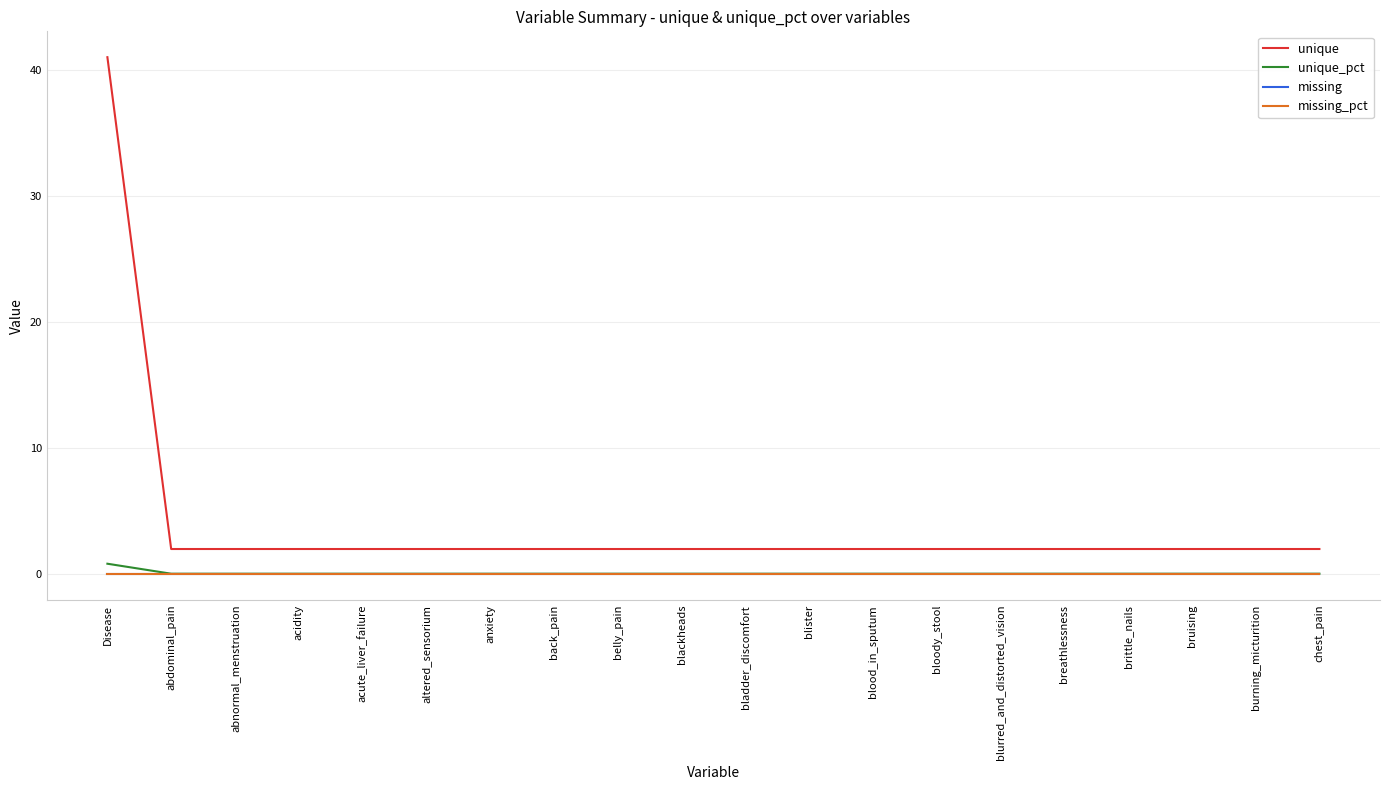

List the labels in order of missing value, largest first.

Disease, abdominal_pain, abnormal_menstruation, acidity, acute_liver_failure, altered_sensorium, anxiety, back_pain, belly_pain, blackheads, bladder_discomfort, blister, blood_in_sputum, bloody_stool, blurred_and_distorted_vision, breathlessness, brittle_nails, bruising, burning_micturition, chest_pain